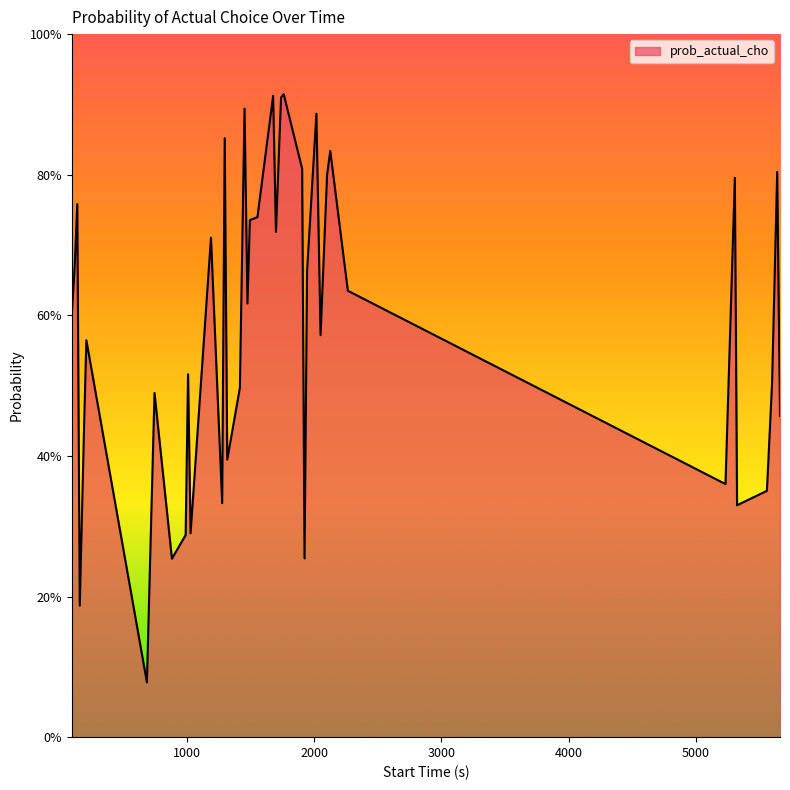

Does the chart display data point markers on the line(s)?

No